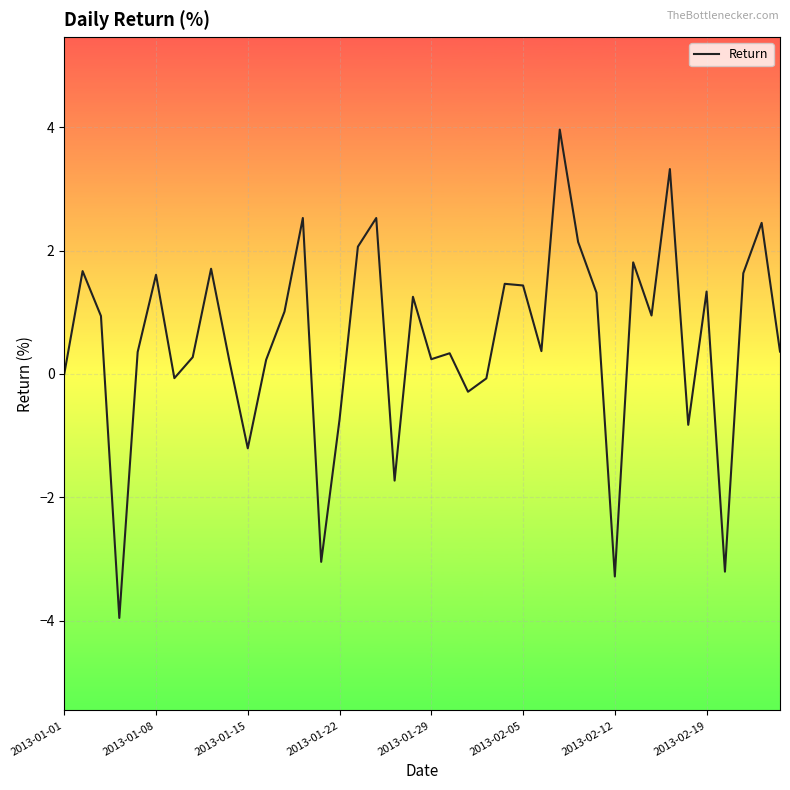

What is the smallest value displayed?

-4.0